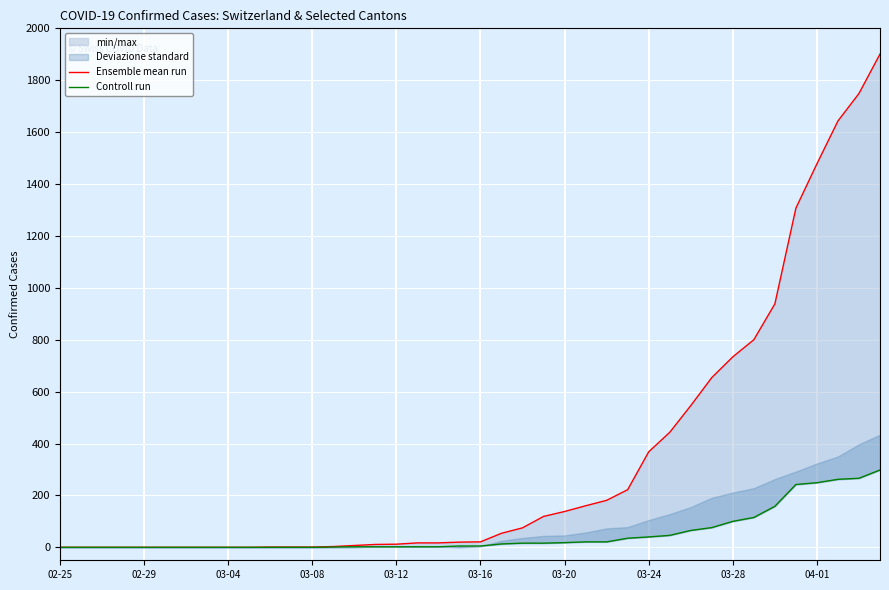

What value does the Ensemble mean run series have at 03-12?

12